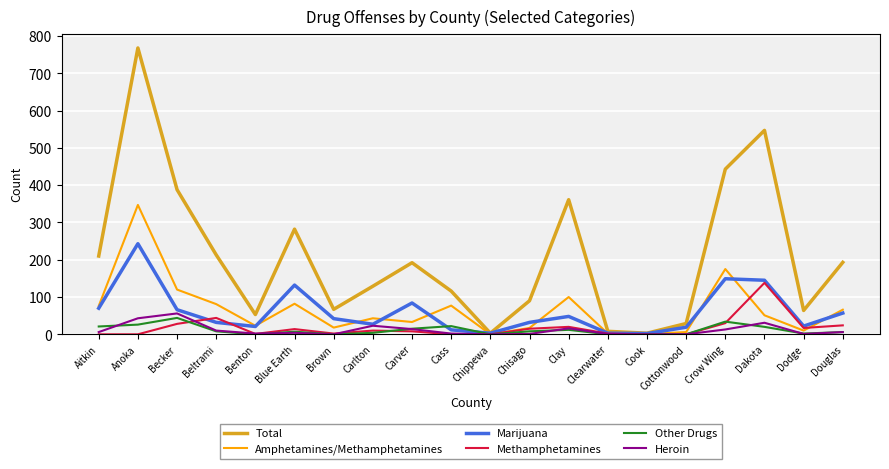

The Heroin series shows 6 at Aitkin. True or false?

True